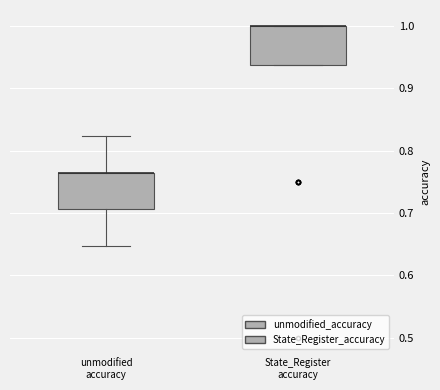

Reading left to right, read every box against the y-axis: the position of its median line, the range the box covers, and the ends of its whiskers. The values are not printed on the chart, so give them approximately, as read against the axis.

unmodified accuracy: median 0.76 (drawn on the box's upper edge), box 0.71 to 0.76, whiskers 0.65 to 0.82
State_Register accuracy: median 1.00 (drawn on the box's upper edge), box 0.94 to 1.00, whiskers 0.94 to 1.00